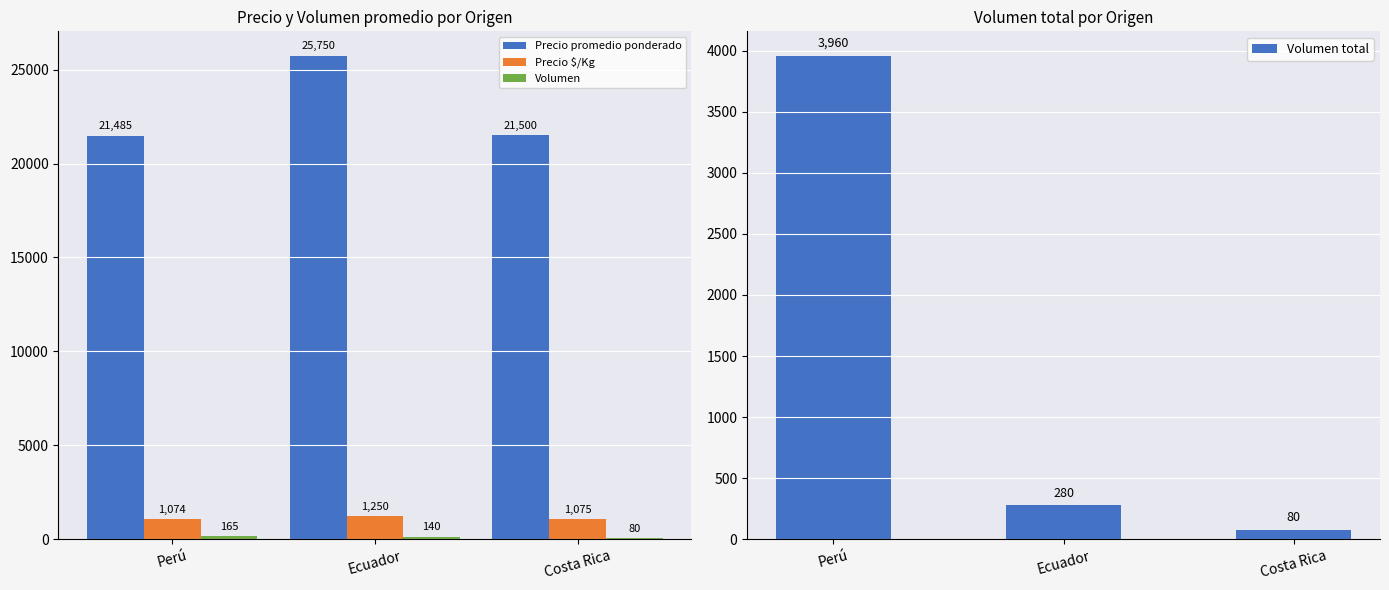

Is the value of Precio promedio ponderado at Ecuador greater than the value of Volumen total at Ecuador?

Yes